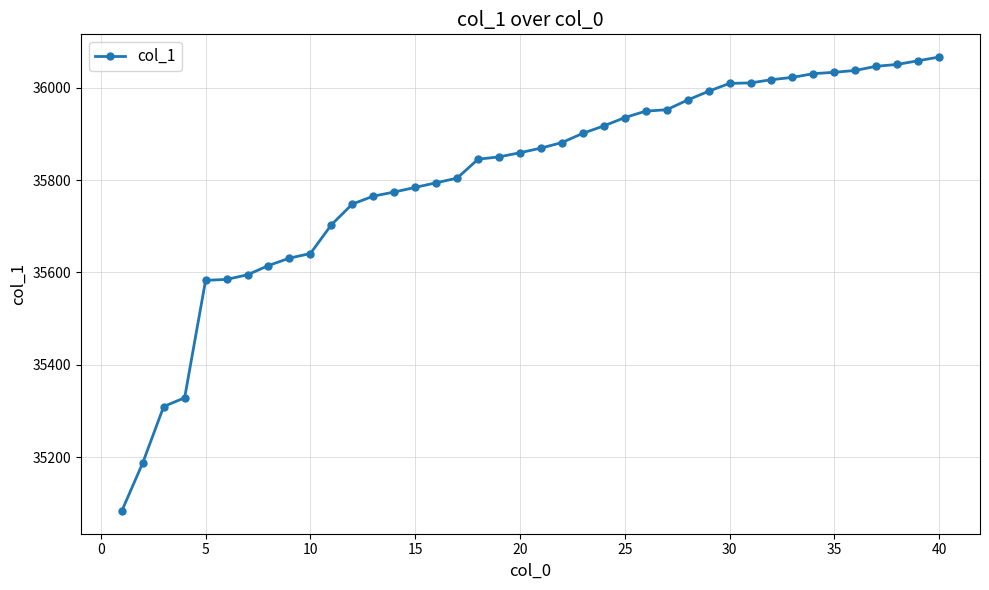

What is the value of the 8th point from the left?

35615